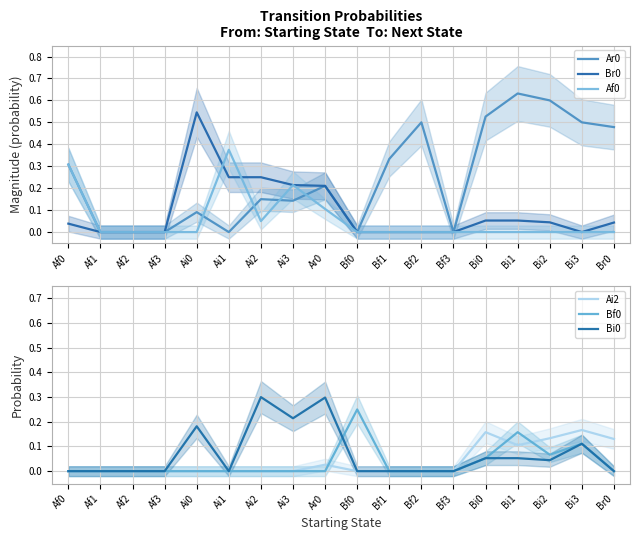

Rank the series by their maximum value, from lowest to highest.

Ai2, Bf0, Bi0, Af0, Br0, Ar0